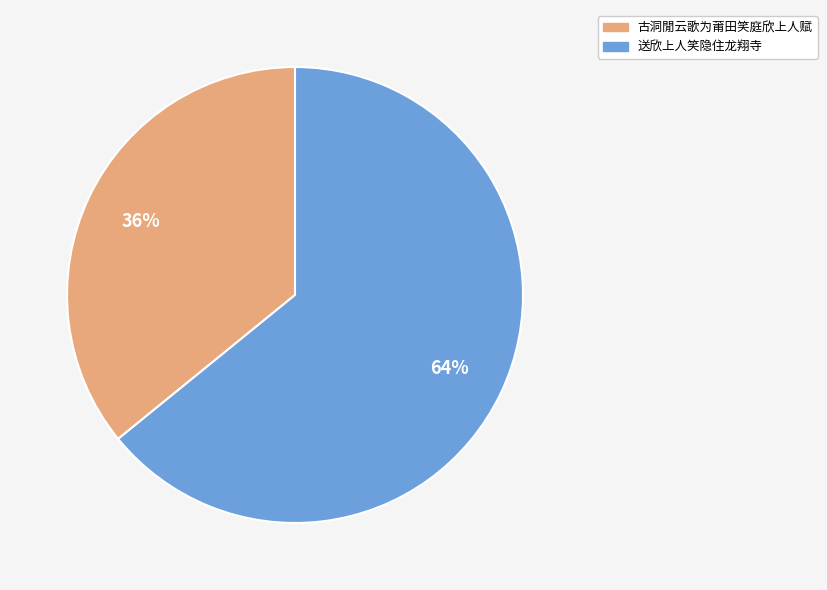

The 古洞閒云歌为莆田笑庭欣上人赋 slice represents 36% of the pie. True or false?

True